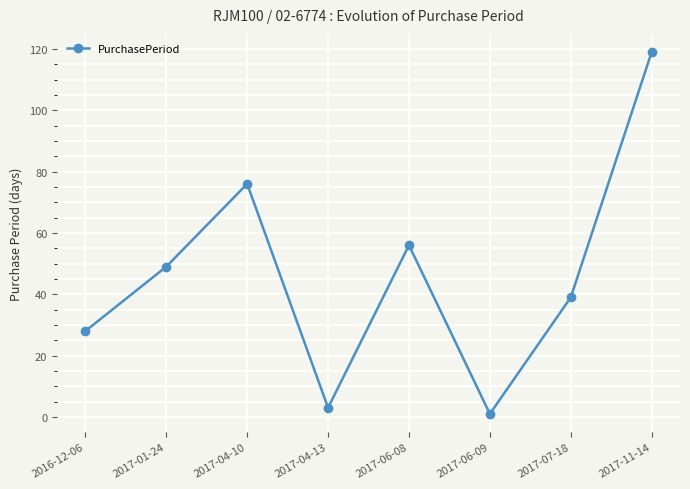

How many lines are shown in the chart?

1